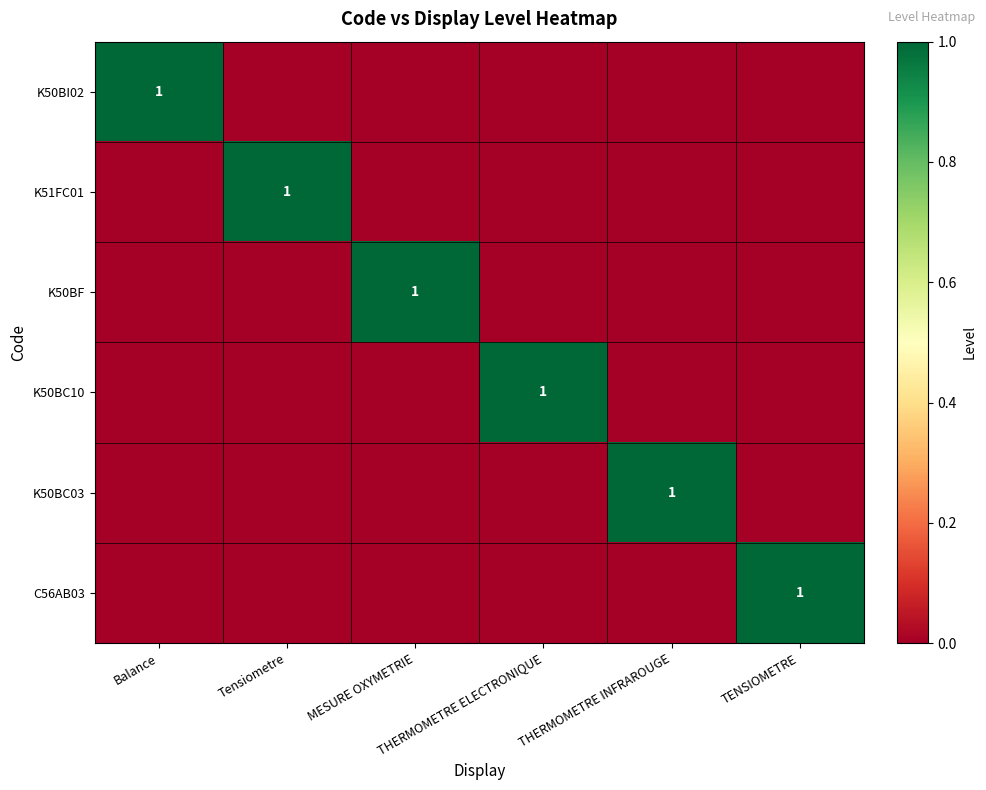

Which series has the widest spread of values?

K50BI02